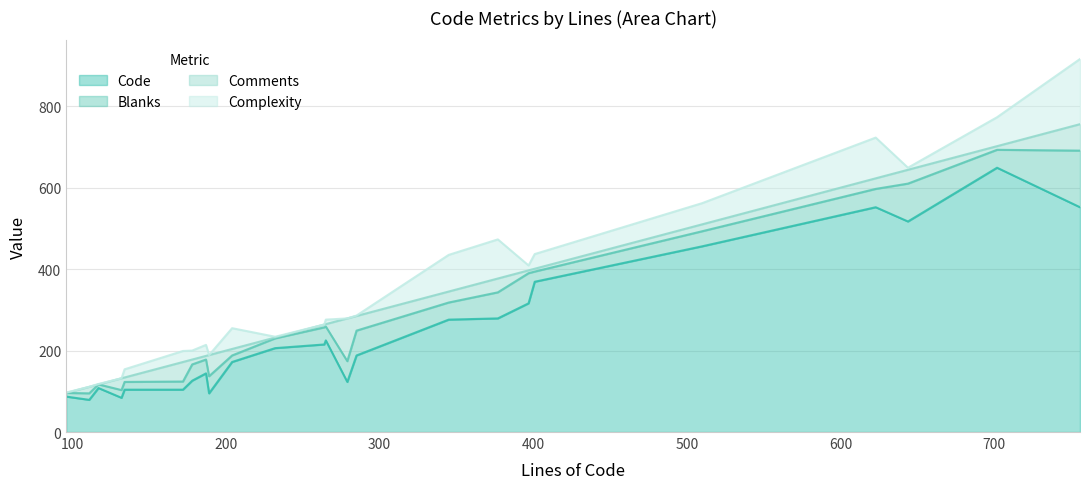

Reading left to right, list all the values displayed in this chart.

Code: 87	79	108	84	104	104	126	144	95	172	206	215	225	123	188	276	279	316	369	456	552	517	649	552
Blanks: 9	16	9	19	19	20	40	34	42	16	24	42	34	51	61	42	64	74	25	37	45	93	44	139
Comments: 0	16	0	29	11	48	12	9	52	16	2	7	6	105	36	27	34	7	7	17	26	34	9	65
Complexity: 1	0	1	0	20	27	22	27	0	51	2	0	11	0	1	90	96	12	36	52	100	5	71	160